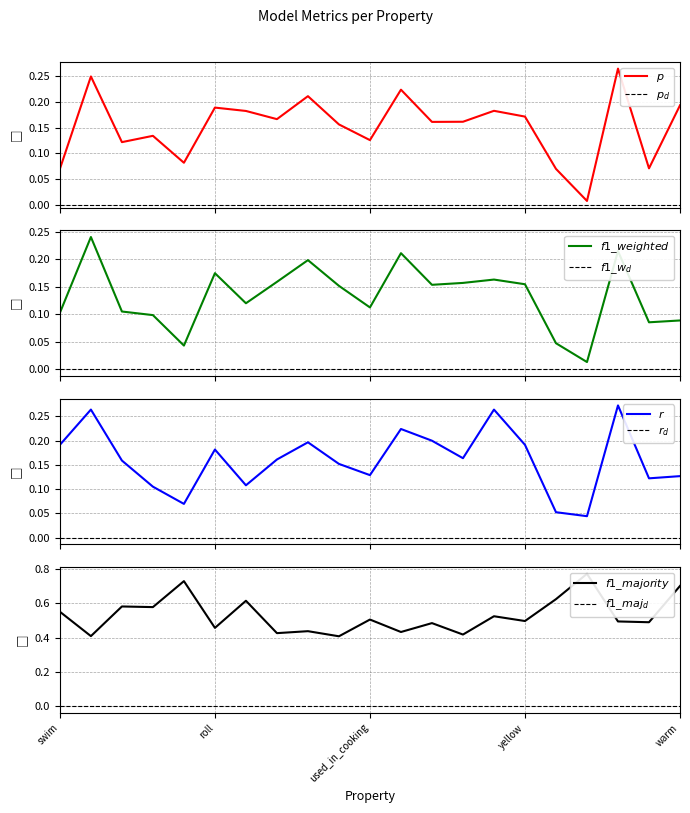

Is it true that p equals 0.1 at used_in_cooking?

True